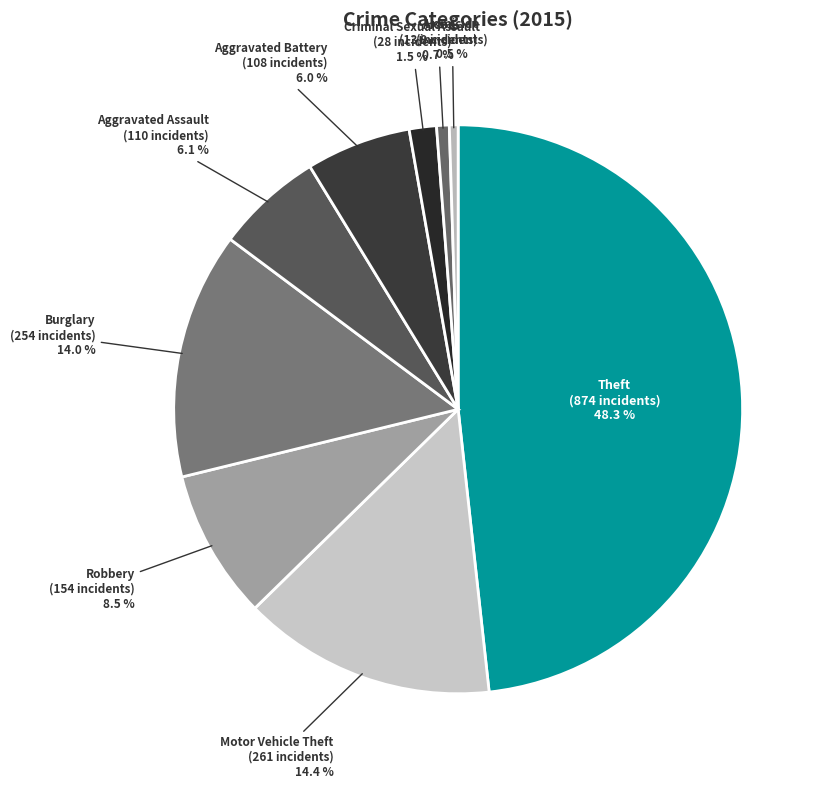

Which category has the biggest portion of the pie?

Theft